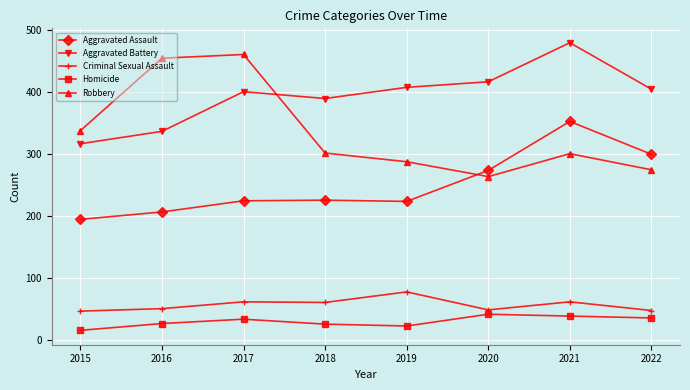

What is the value of the Criminal Sexual Assault point at the 7th from the left?

61